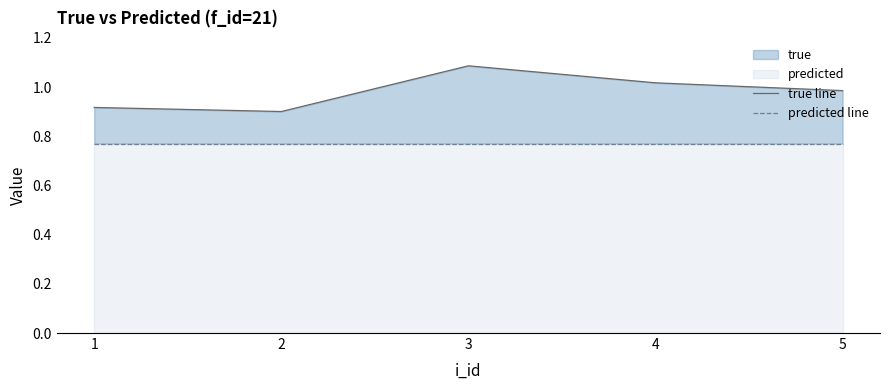

In true line, how many points are lower than both neighbors (excluding endpoints)?

1